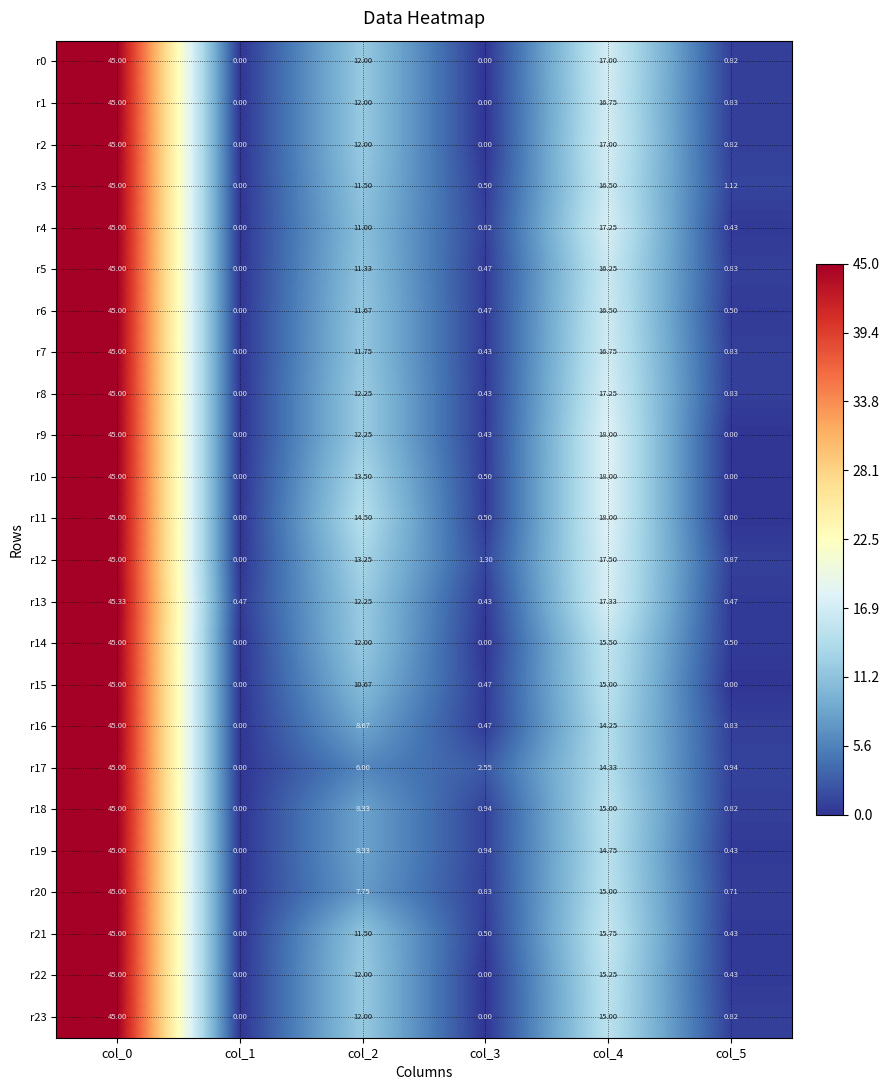

Is the value of r23 at col_5 greater than the value of r22 at col_0?

No